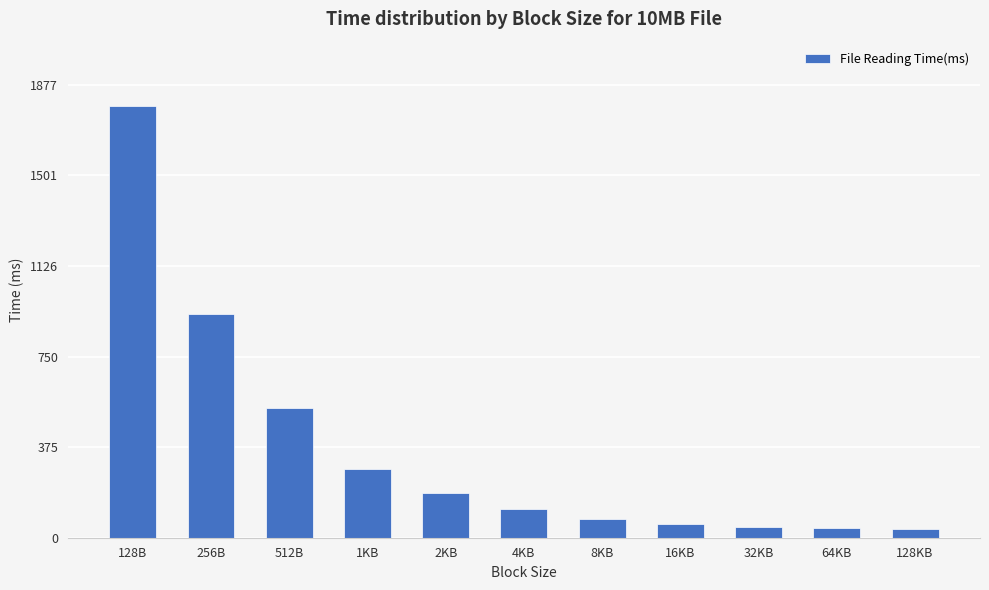

Are the bars horizontal?

No